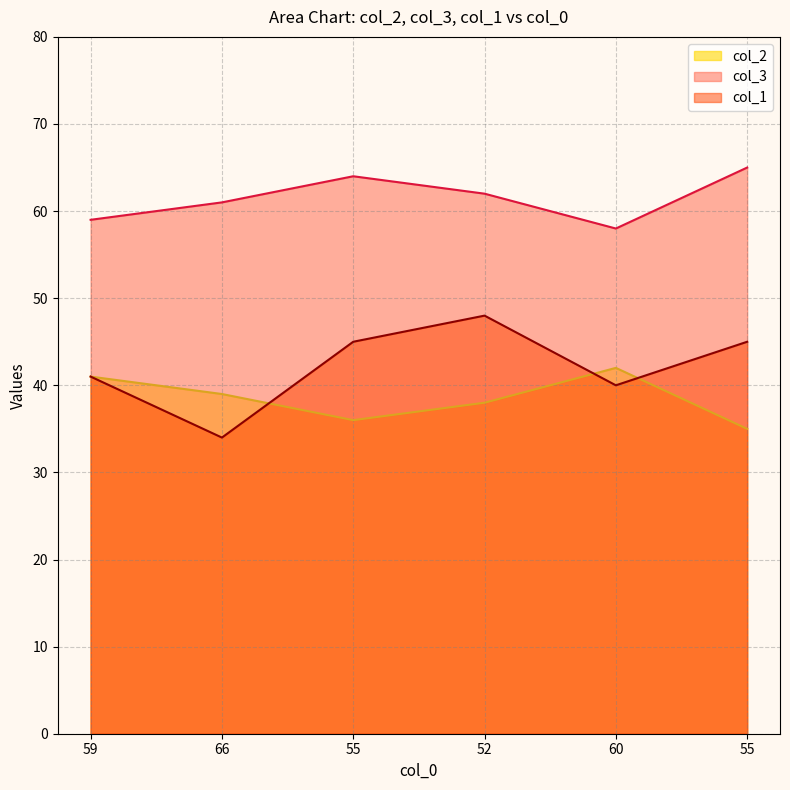

Is the value of col_3 at 59 greater than the value of col_2 at 55?

Yes